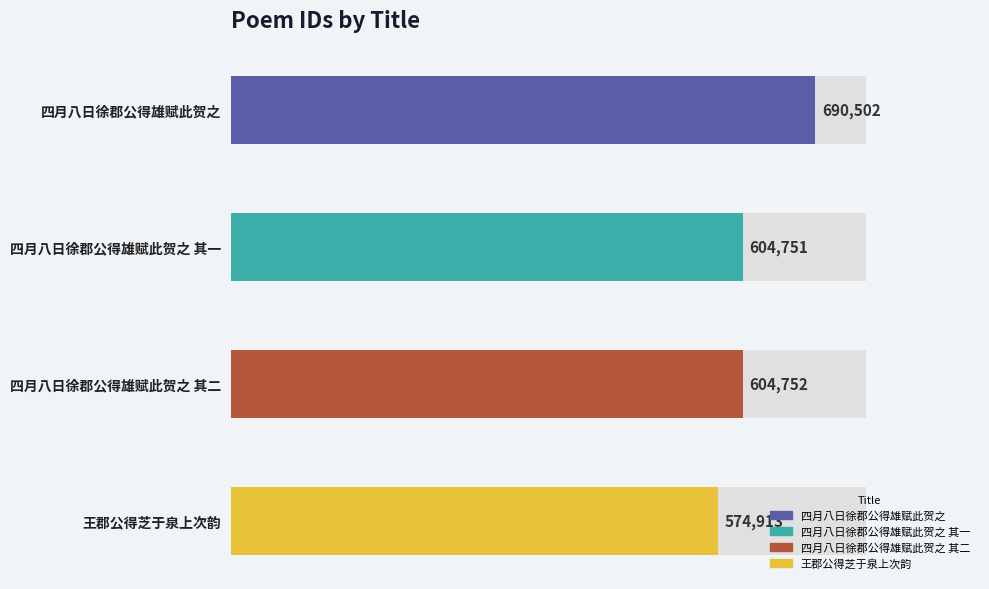

Does the chart contain stacked bars?

No